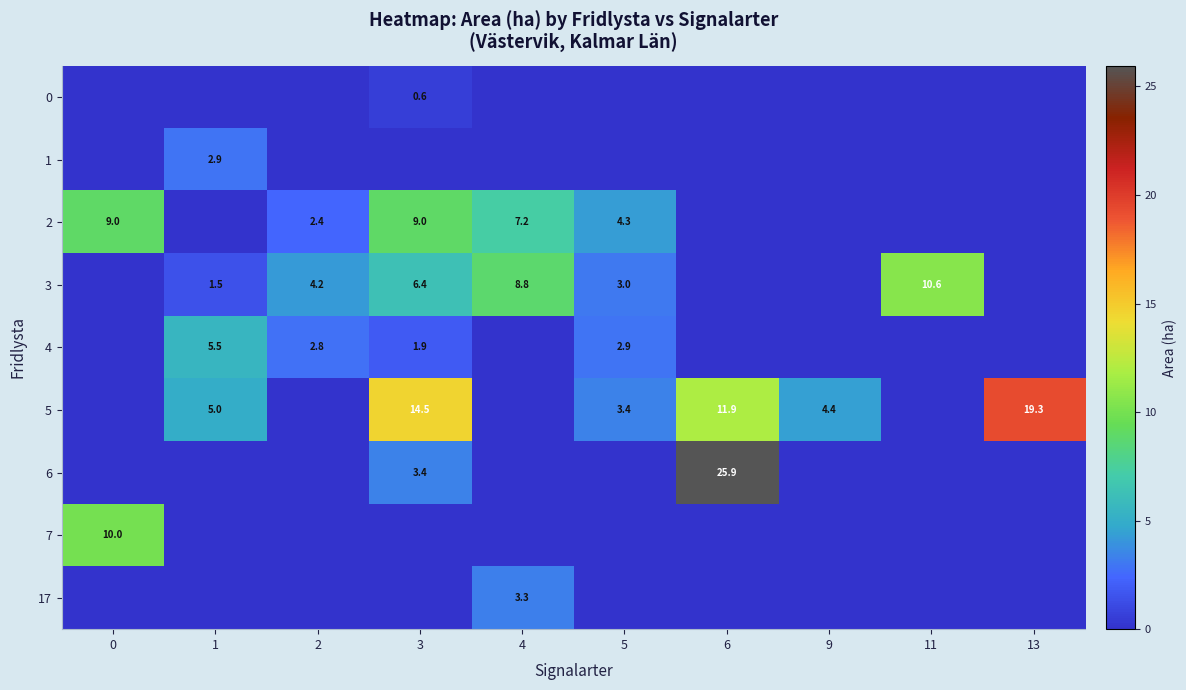

Is the value of 5 at 9 greater than the value of 0 at 3?

Yes